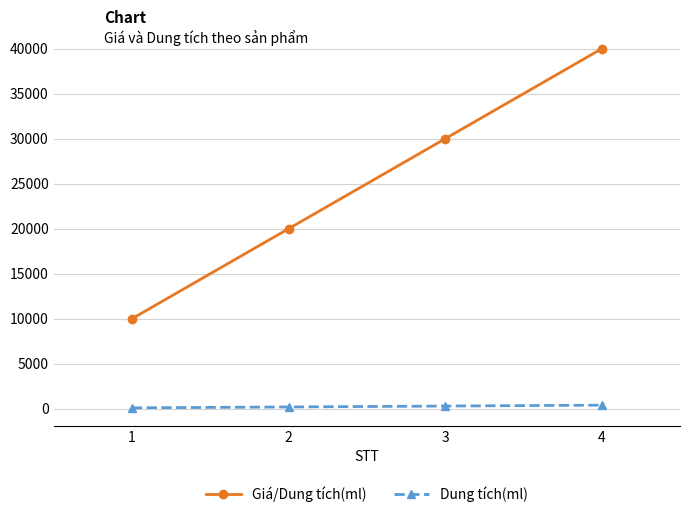

What are all the series names shown in the legend?

Giá/Dung tích(ml), Dung tích(ml)